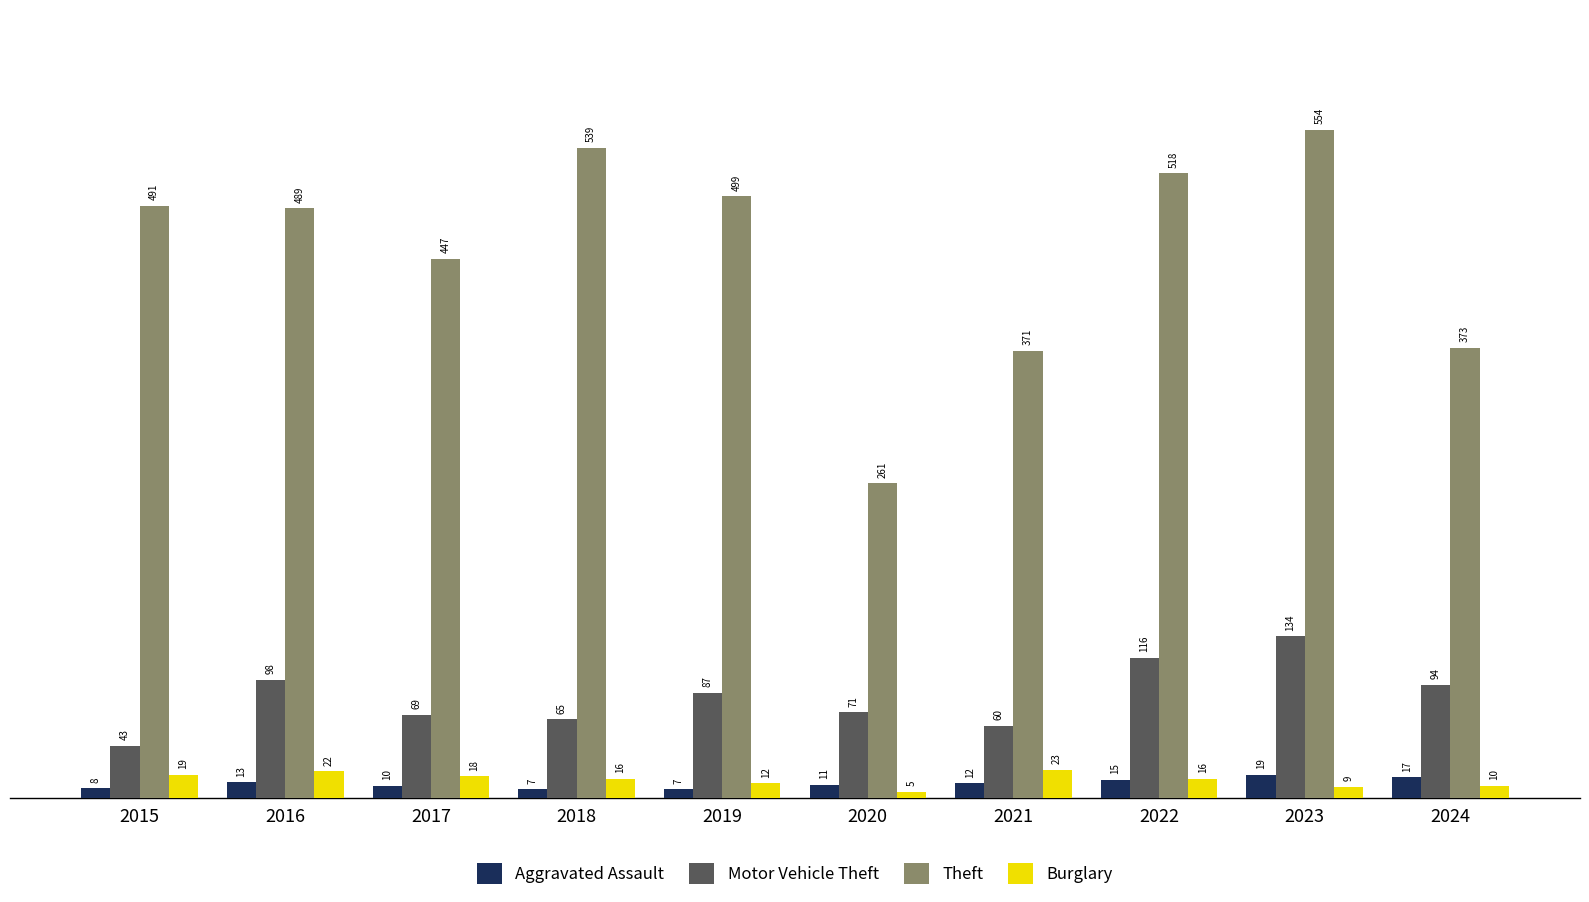

What is the difference between the highest and lowest values at 2023?

545